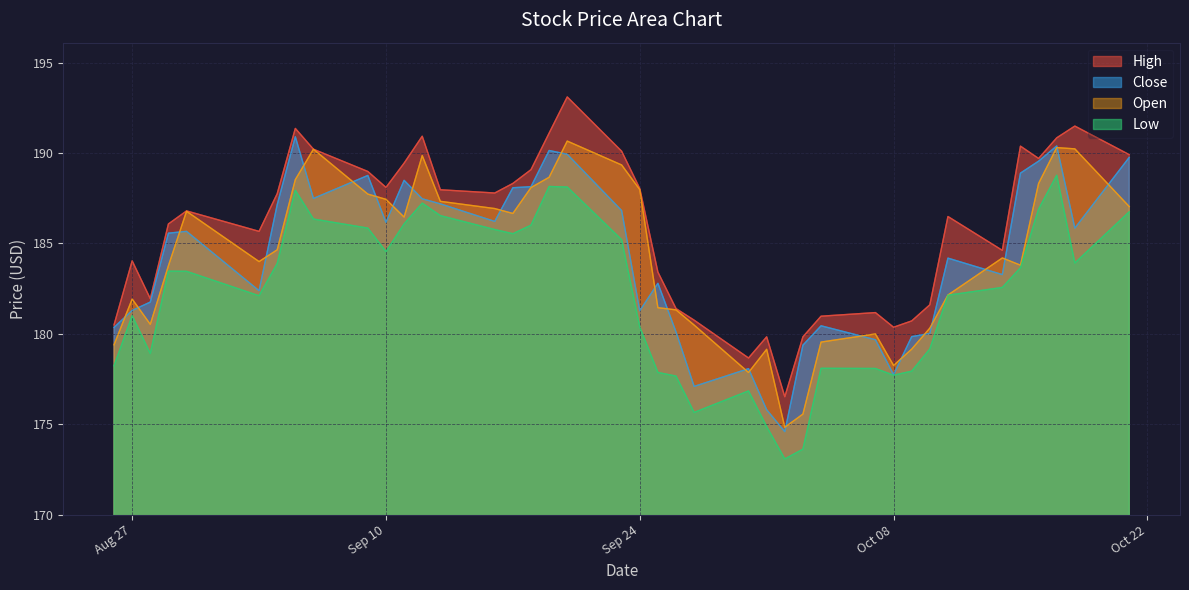

At how many categories does at least one series exceed 178?

39